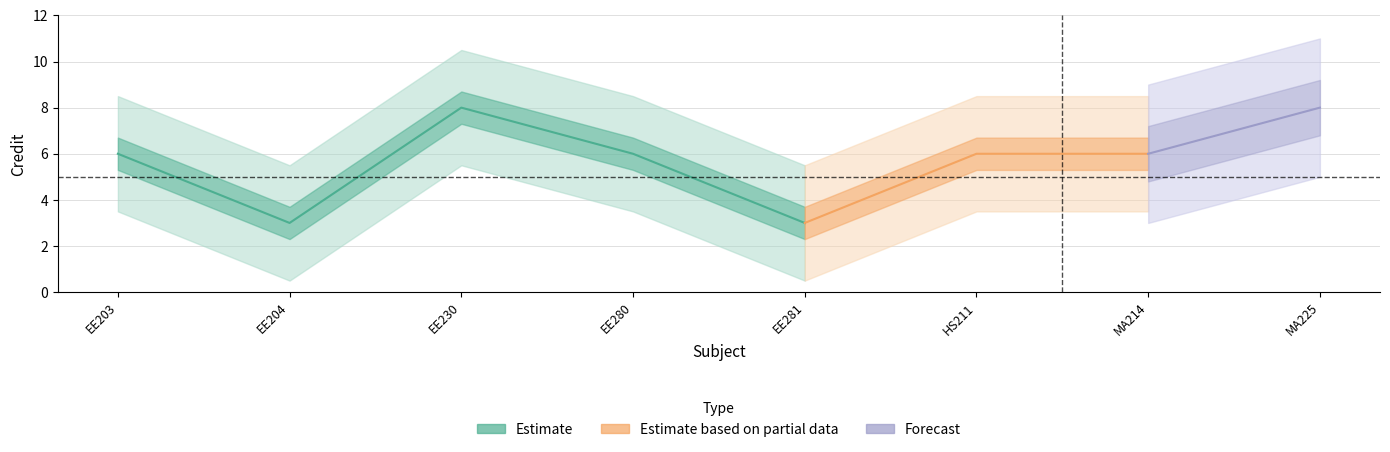

Is it true that the value at EE204 is 3?

True